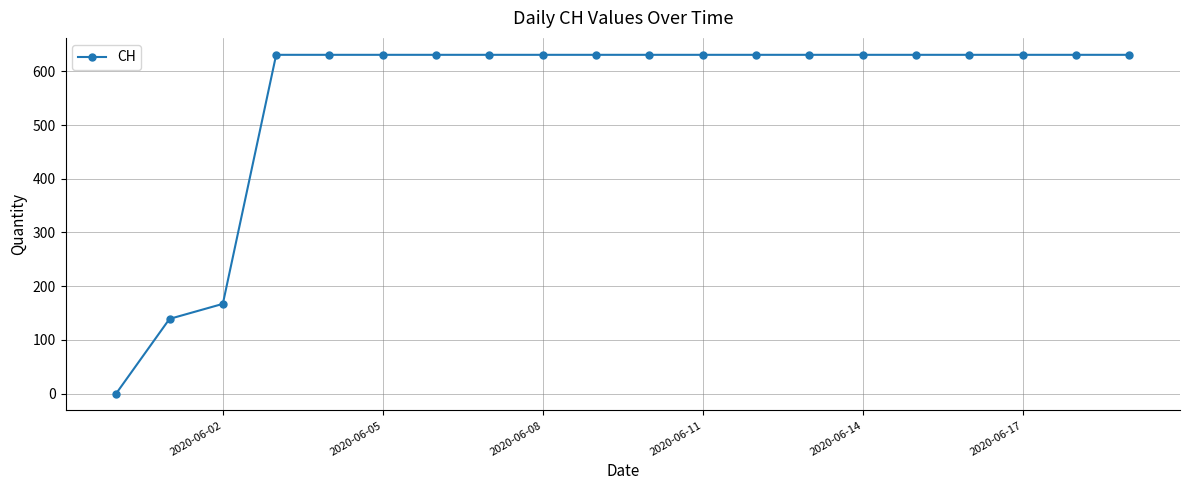

What is the maximum value shown in the chart?

631